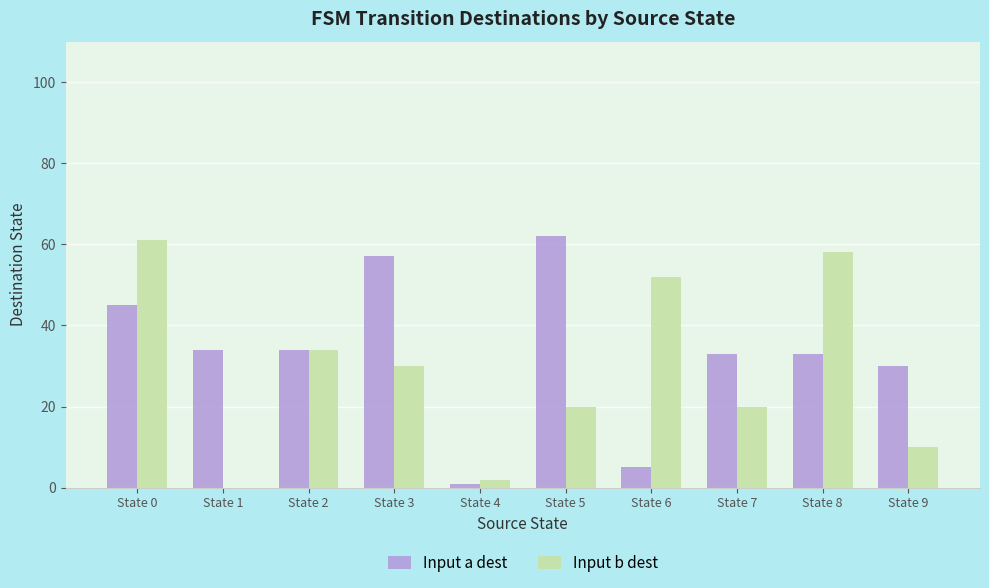

What is the sum of all Input b dest values?

287